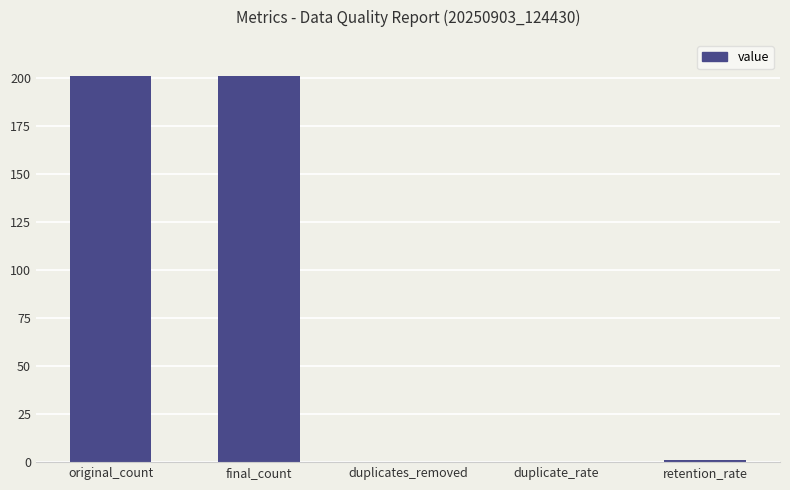

The chart shows a value of 0 at duplicate_rate. True or false?

True